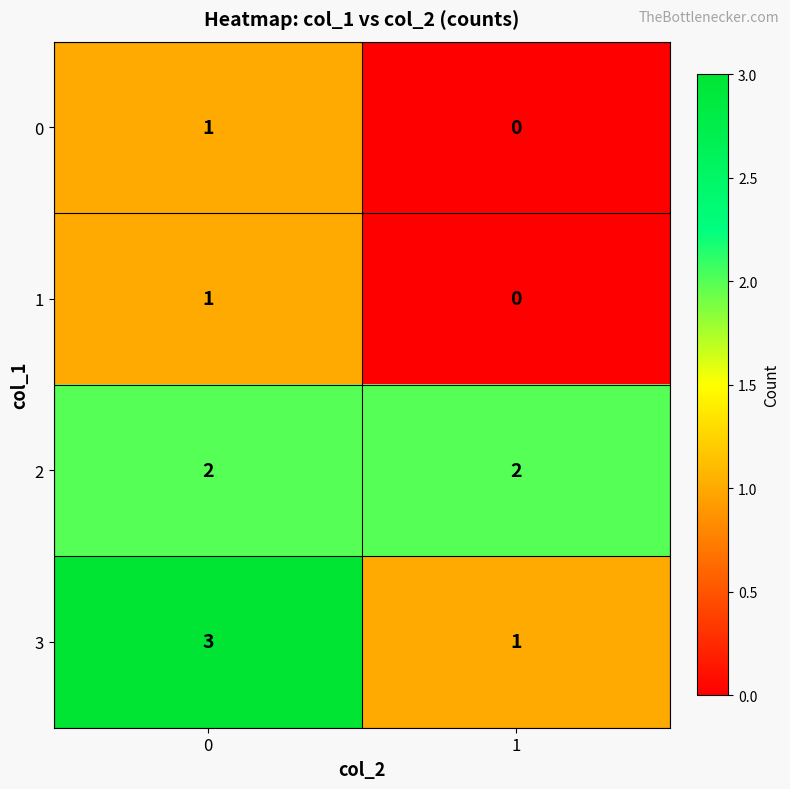

What is the difference between the highest and lowest values at 1?

2